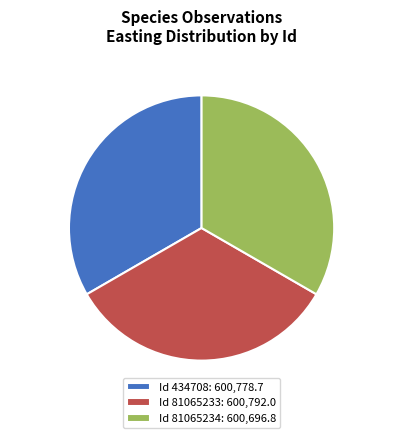

The Id 81065233: 600,792.0 slice represents 33% of the pie. True or false?

True